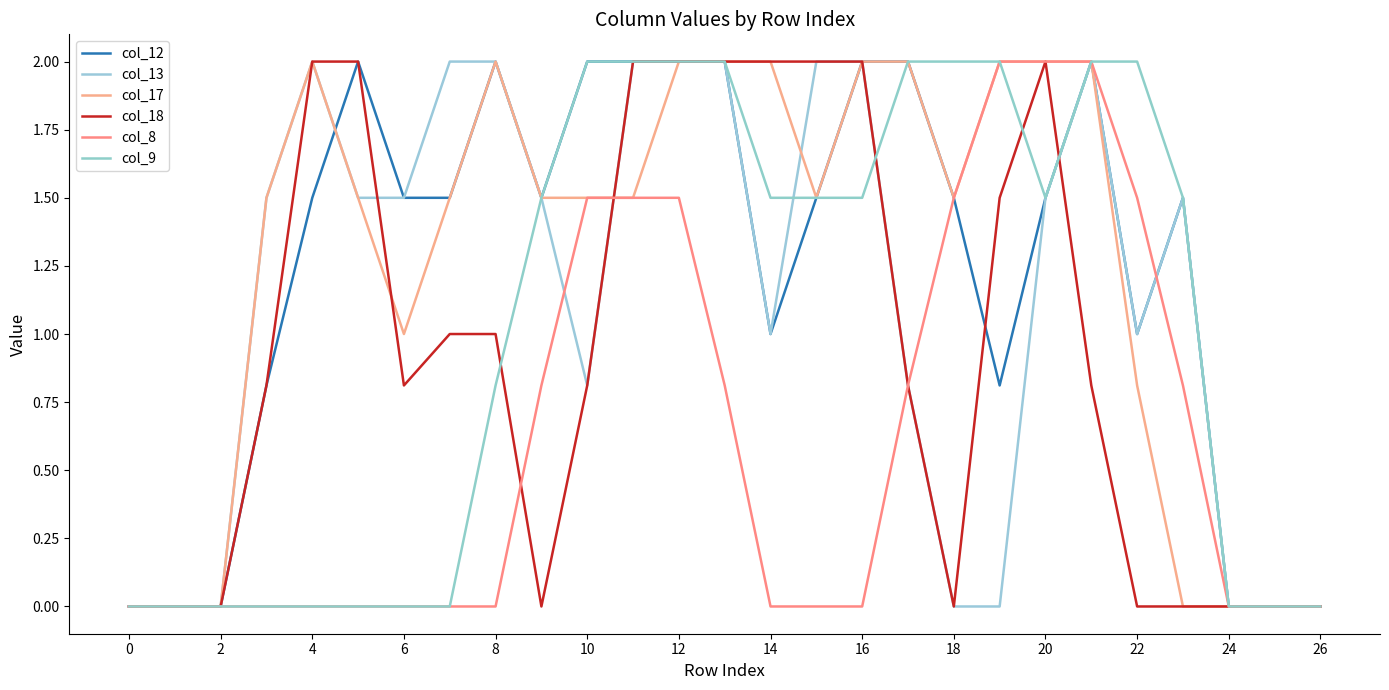

What are all the series names shown in the legend?

col_12, col_13, col_17, col_18, col_8, col_9